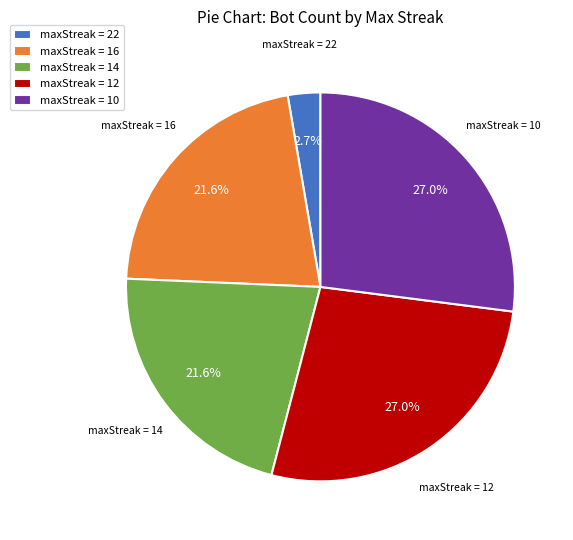

What is the smallest slice in the pie chart?

maxStreak = 22